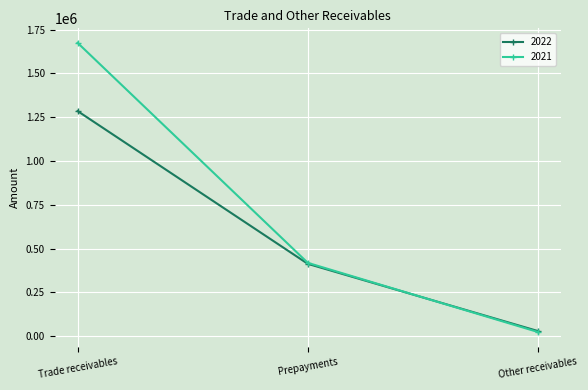

Read the 2022 value at Other receivables, to the nearest 100.

28700